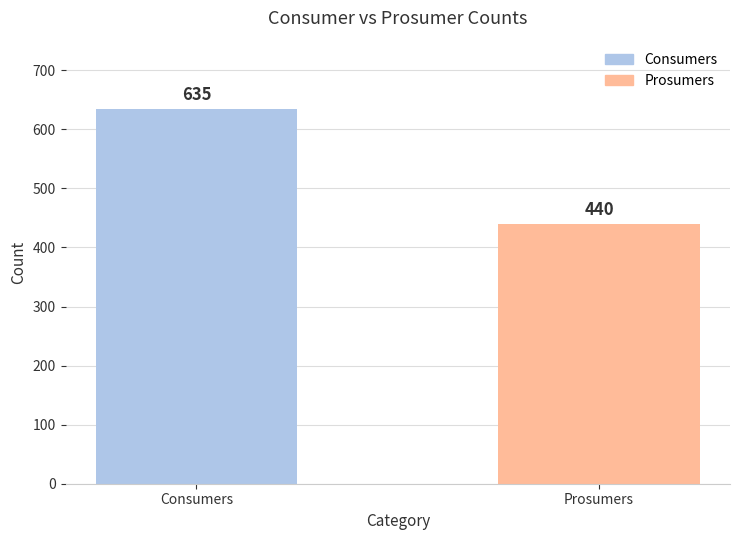

What is the difference between the values at Prosumers and Consumers?

195